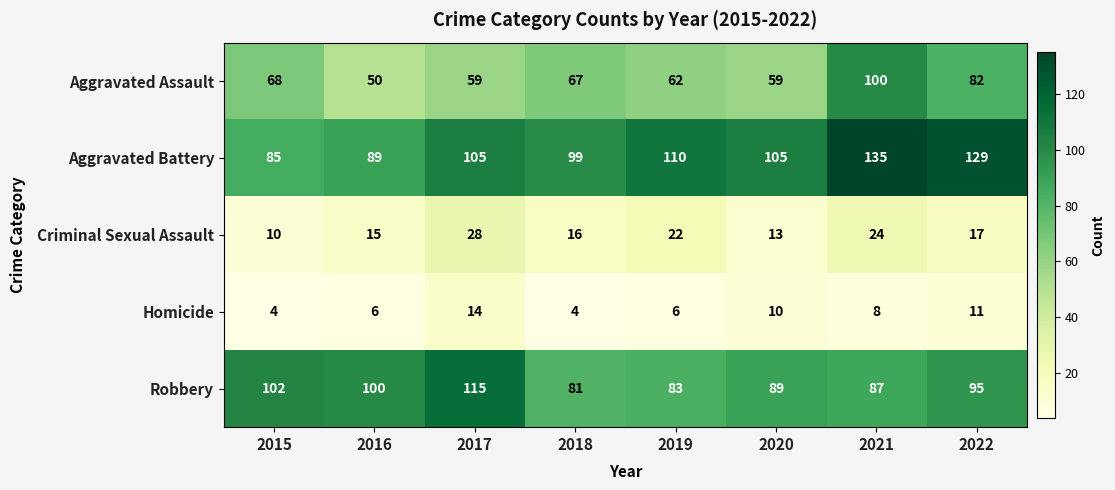

True or false: Aggravated Assault has a value of 16 at 2015.

False